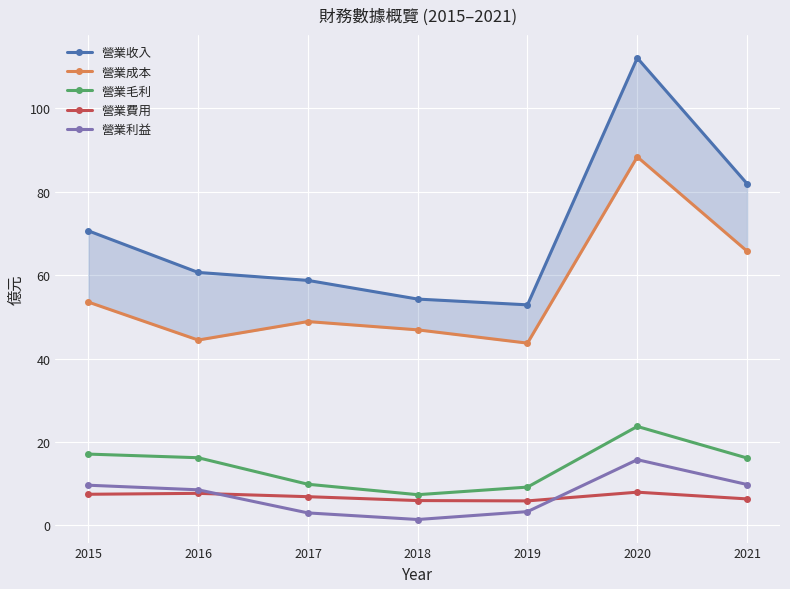

Reading left to right, transcribe all the data shown in this chart.

營業收入: 70.6	60.6	58.7	54.2	52.9	112.0	81.9
營業成本: 53.5	44.4	48.9	46.9	43.7	88.3	65.7
營業毛利: 17.1	16.2	9.9	7.4	9.2	23.7	16.1
營業費用: 7.5	7.7	6.9	6.0	5.9	8.0	6.3
營業利益: 9.6	8.5	3.0	1.4	3.3	15.8	9.8